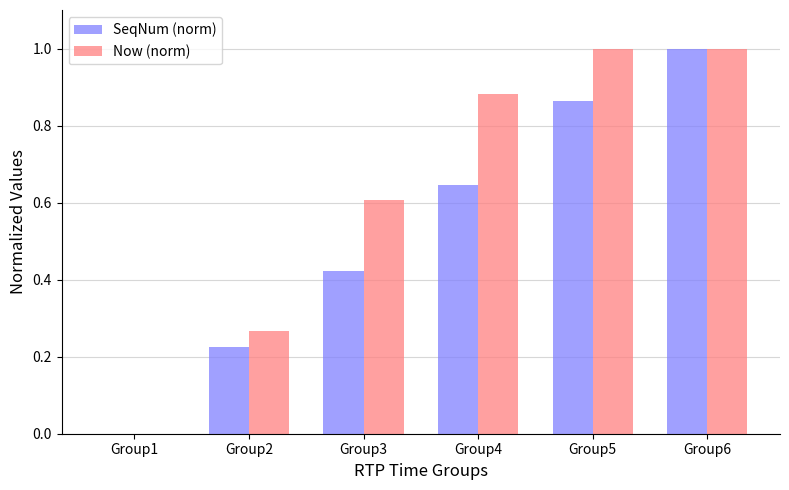

What is the sum of all Now (norm) values?

3.8